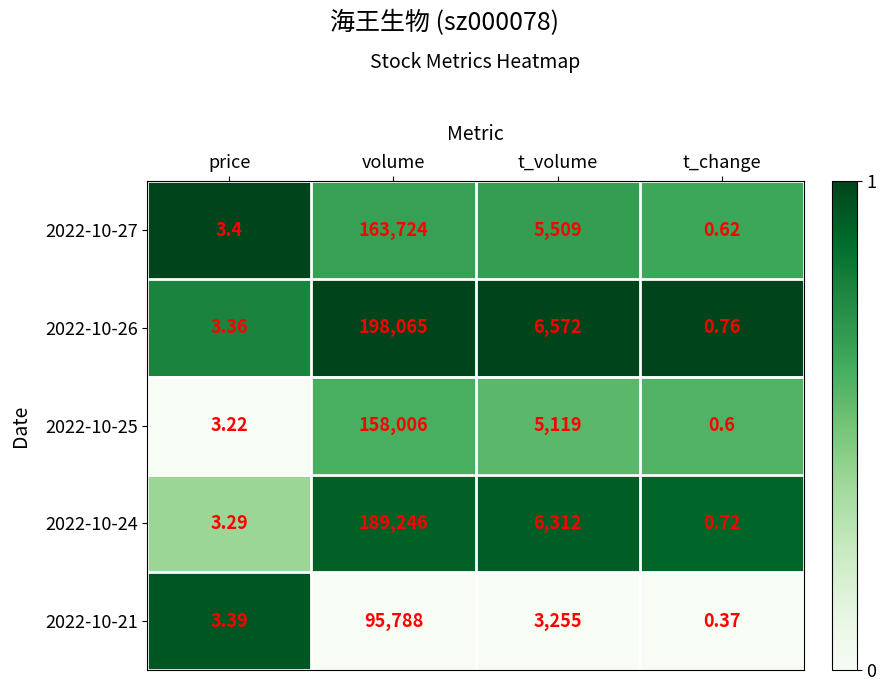

At which label does 2022-10-24 first exceed 6312?

volume